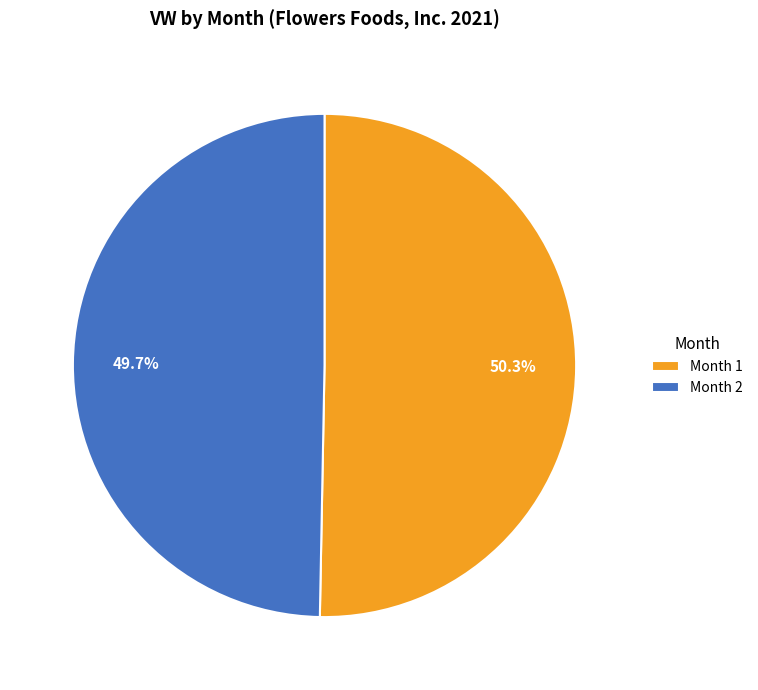

Approximately how many times larger is the value at Month 2 compared to Month 1?

1.0